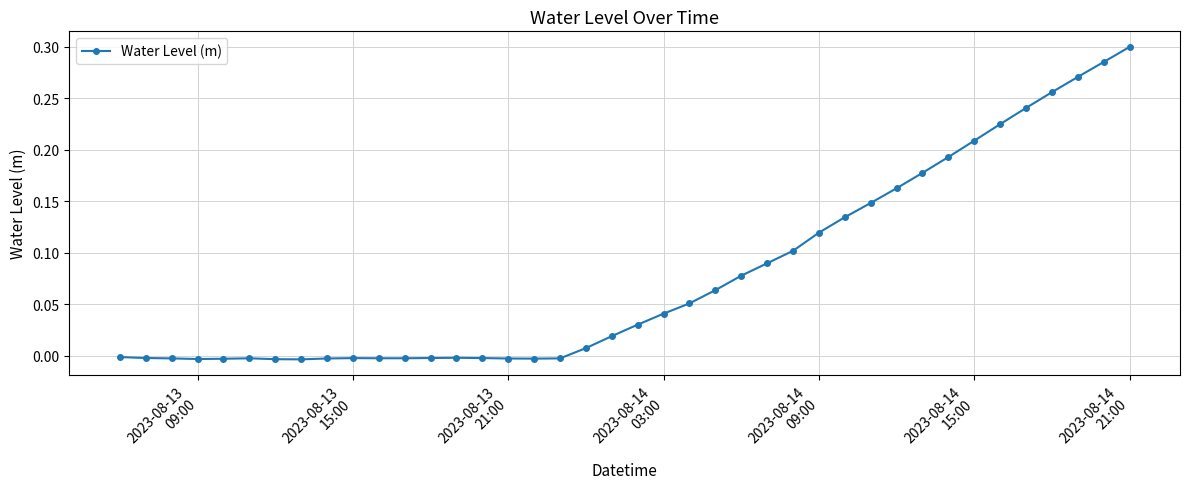

What is the sum of all values?

3.2